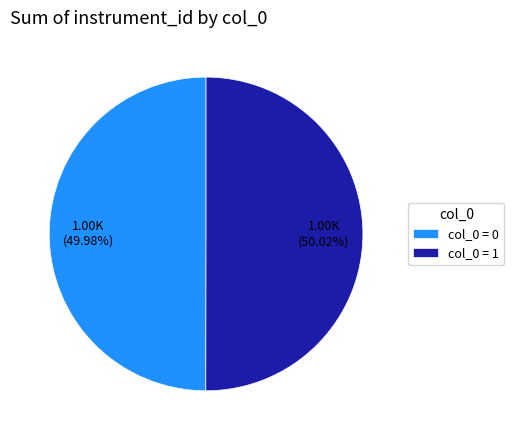

Do col_0 = 0 and col_0 = 1 together represent more than half of the pie?

Yes